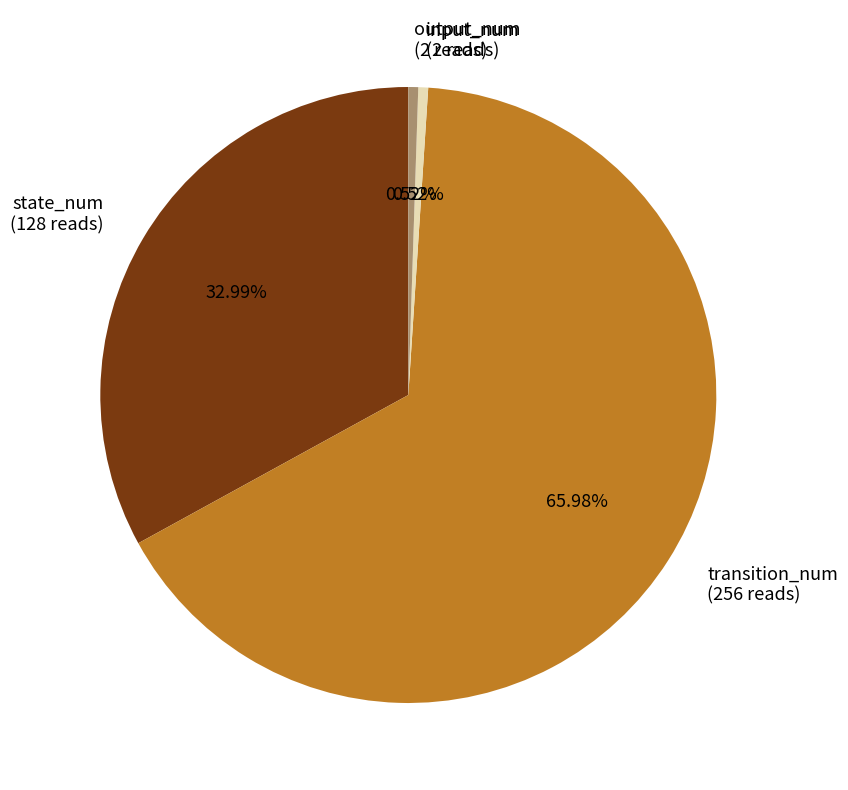

To the nearest percent, what is the difference between the transition_num and state_num slice percentages?

33%